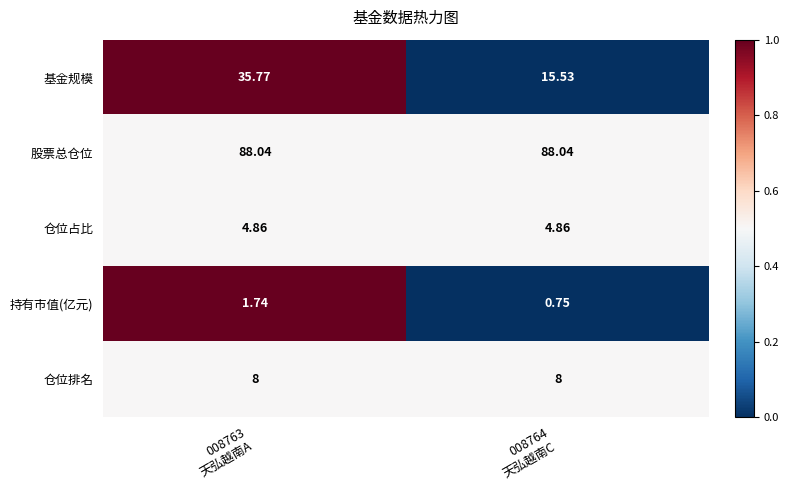

What is the total value across all series at 008764
天弘越南C?

117.2